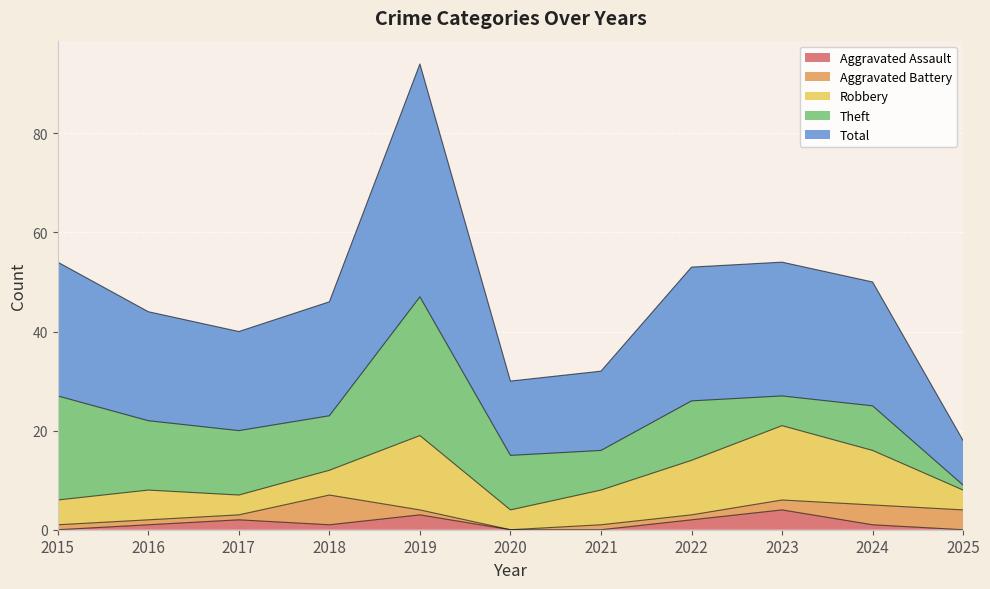

True or false: Theft has more than 2 points higher than both neighbors.

True